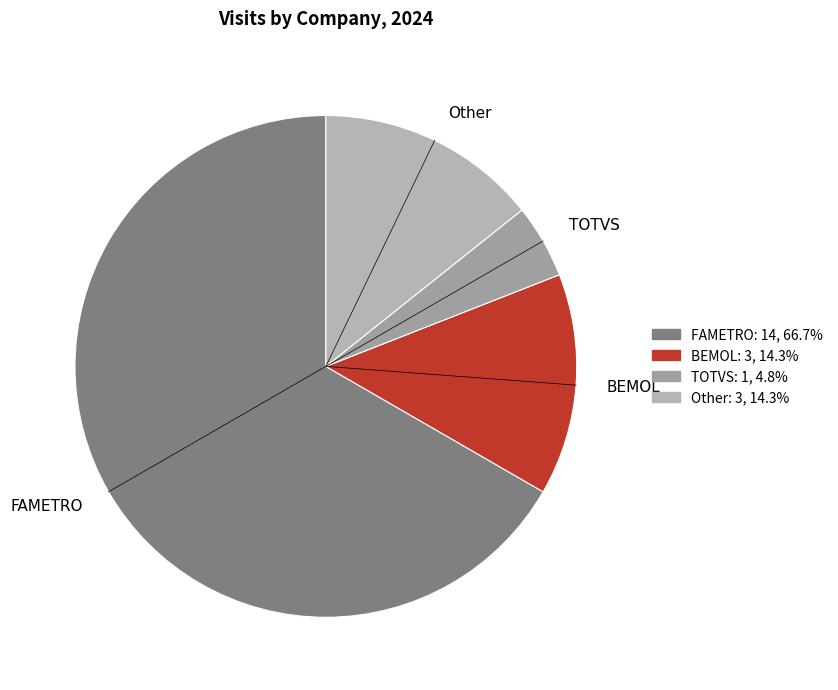

Do TOTVS and FAMETRO together represent more than half of the pie?

Yes